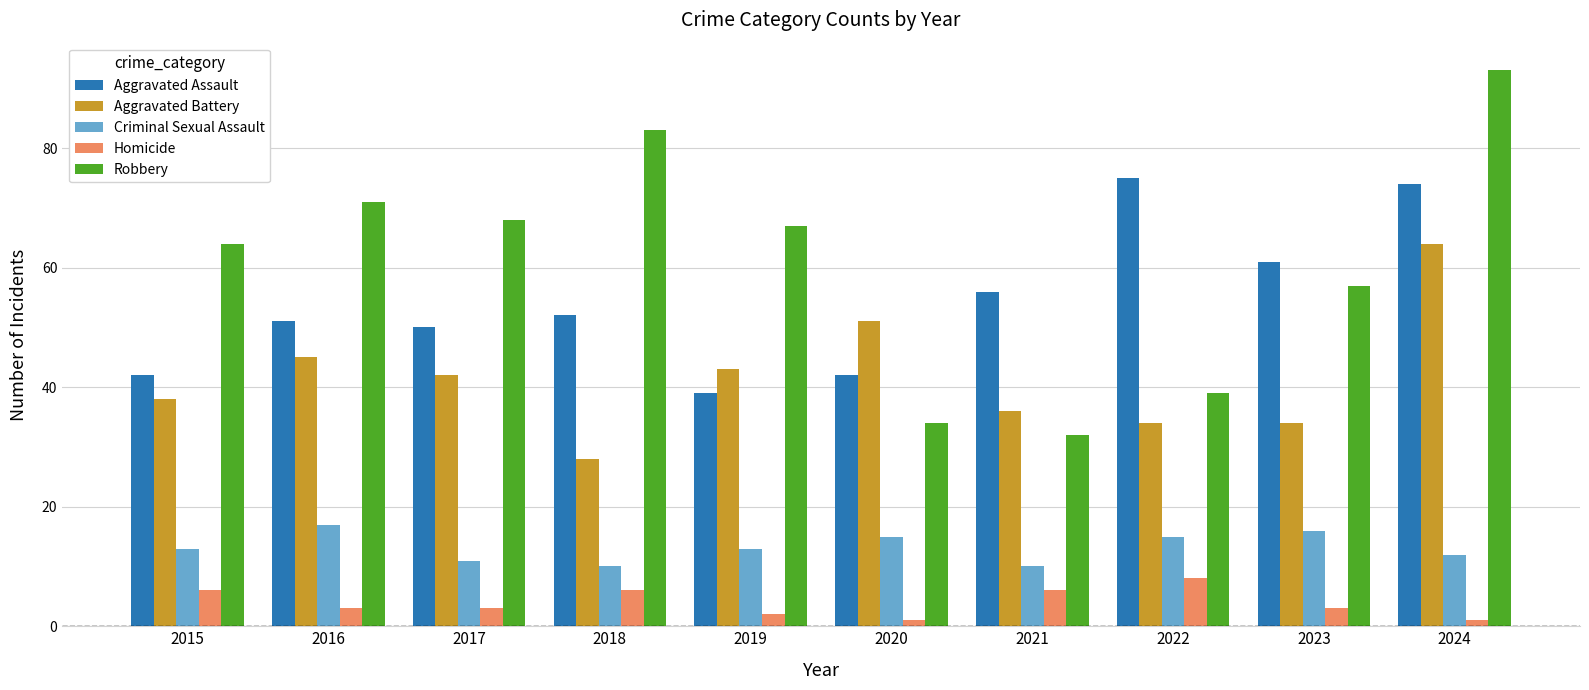

The Homicide series shows 8 at 2022. True or false?

True